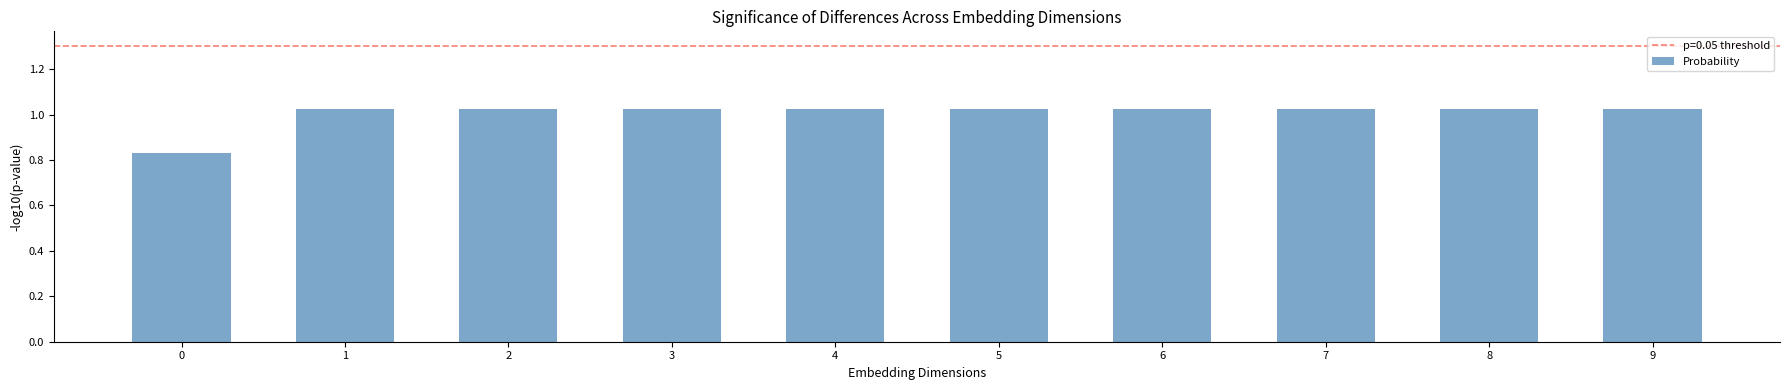

How many values are between 1 and 2?

9